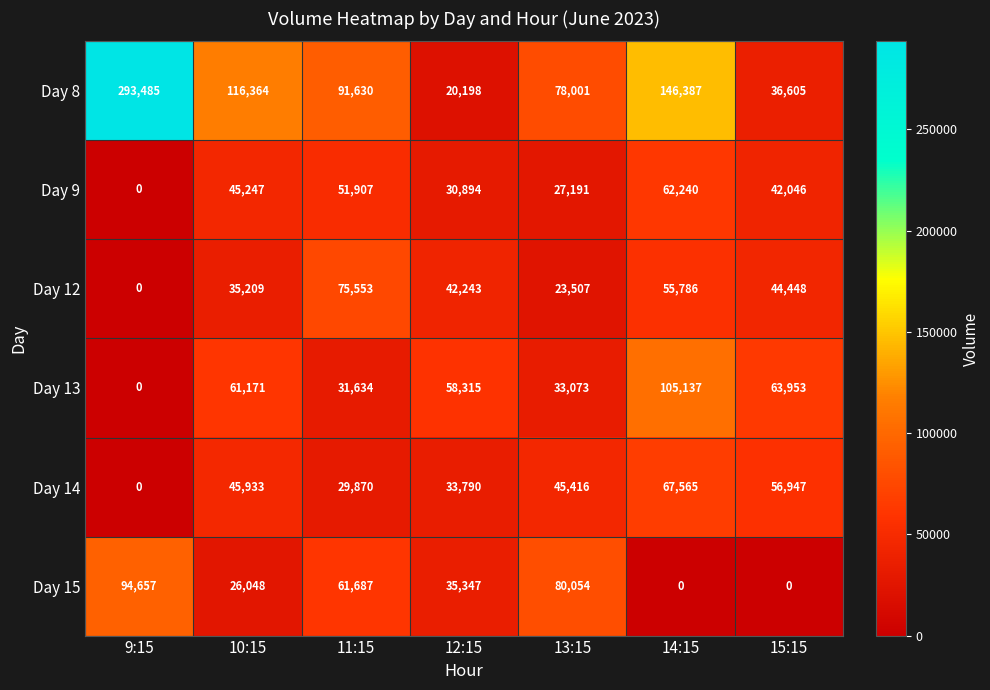

At which label does Day 12 first exceed 42243?

11:15